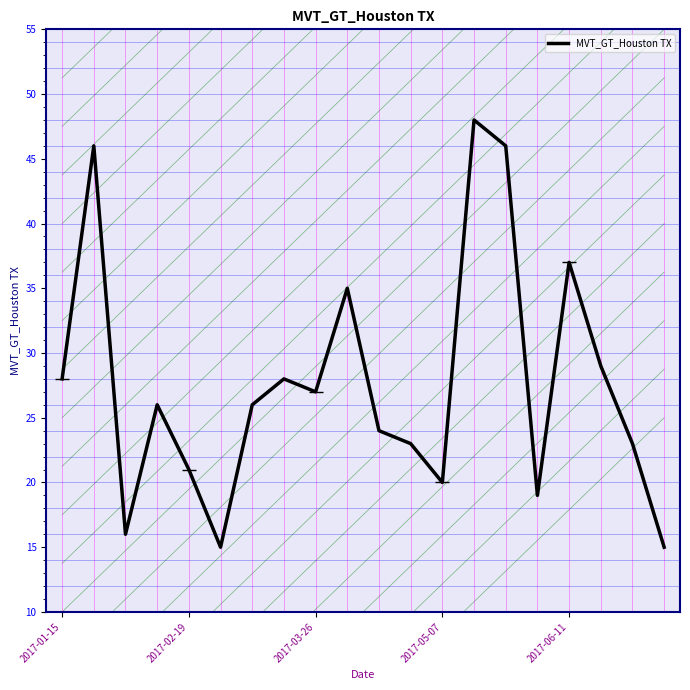

What is the difference between the maximum and minimum values?

33